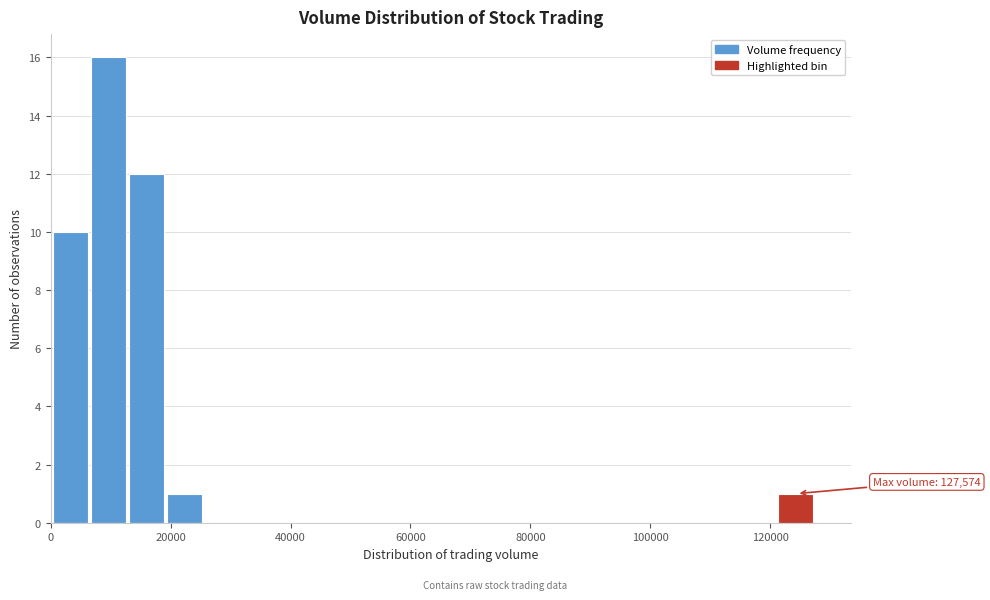

Read against the x-axis, roughly where is the centre of the tallest bar?

10000